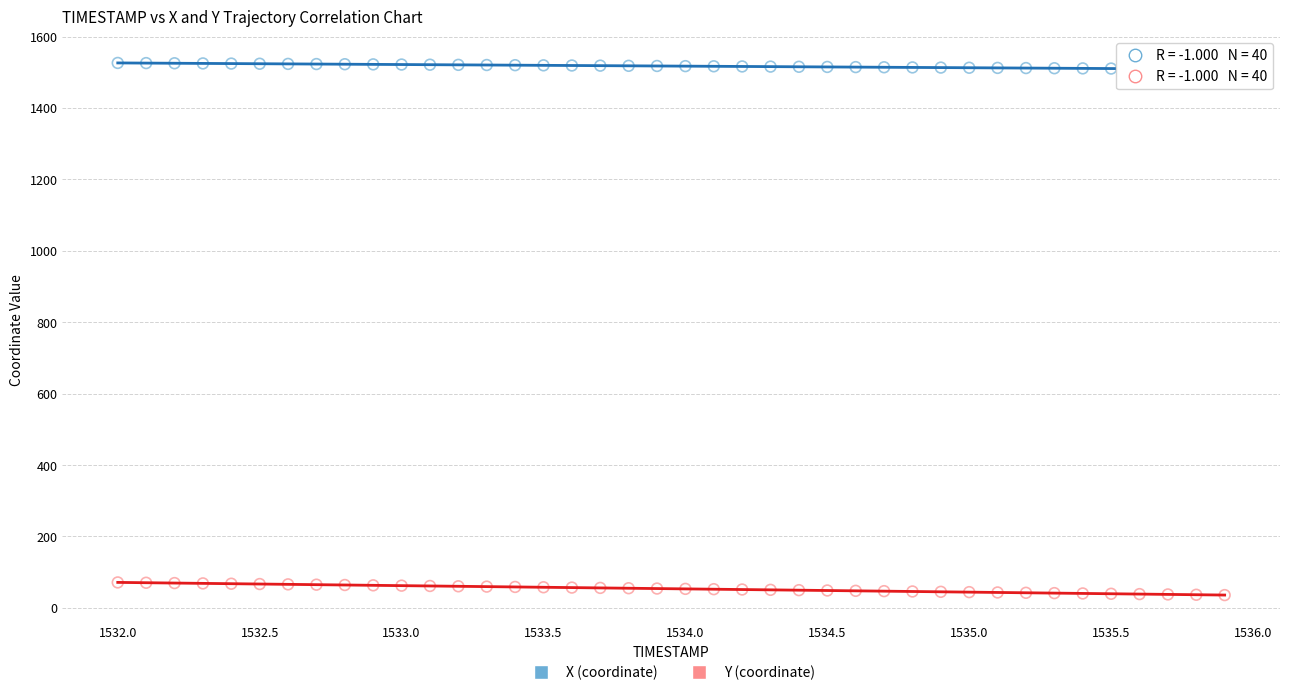

Which series contains the highest Y value?

X (coordinate)